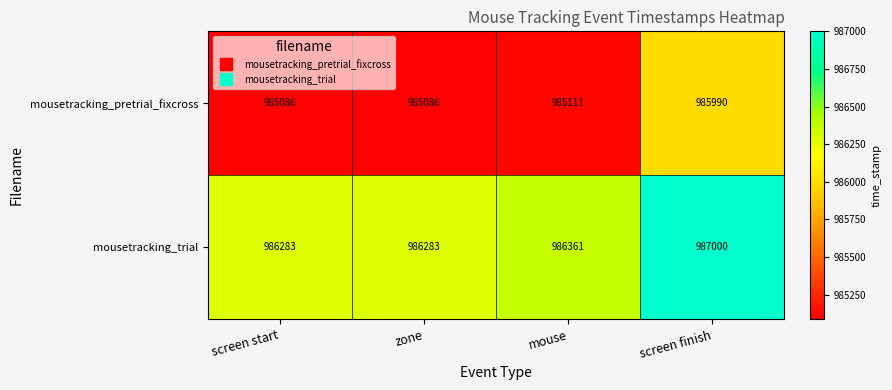

Between mouse and screen finish, which series saw the biggest shift?

mousetracking_pretrial_fixcross